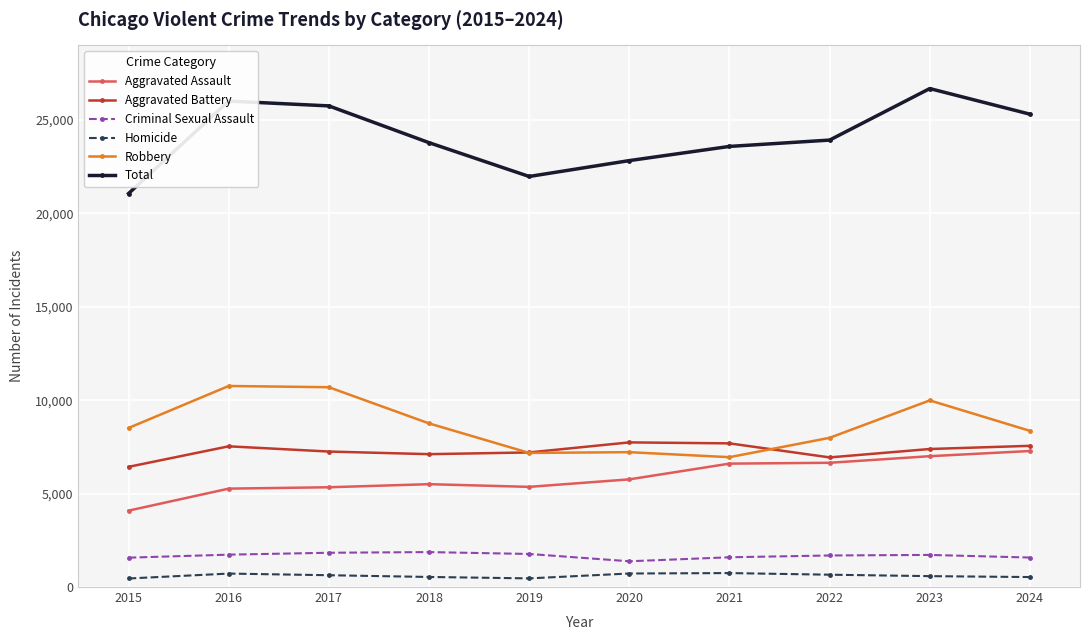

Between 2017 and 2020, which series saw the biggest shift?

Robbery